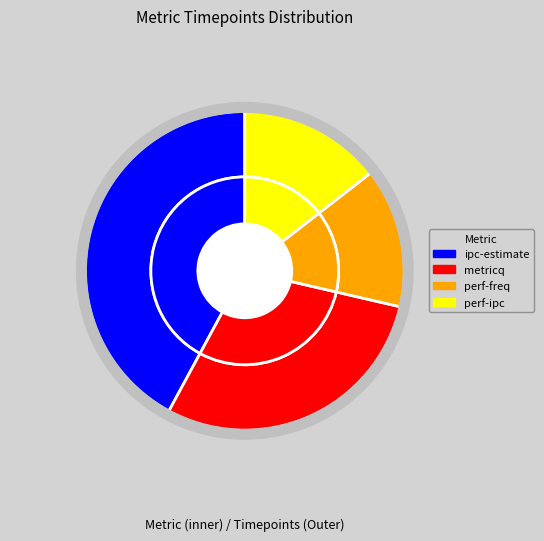

Rank the categories by value from lowest to highest.

perf-freq, perf-ipc, metricq, ipc-estimate